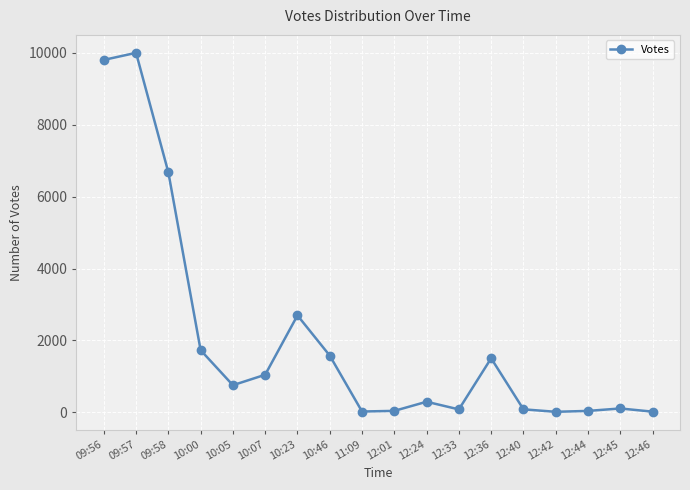

Is it true that the value at 09:57 is 3323?

False